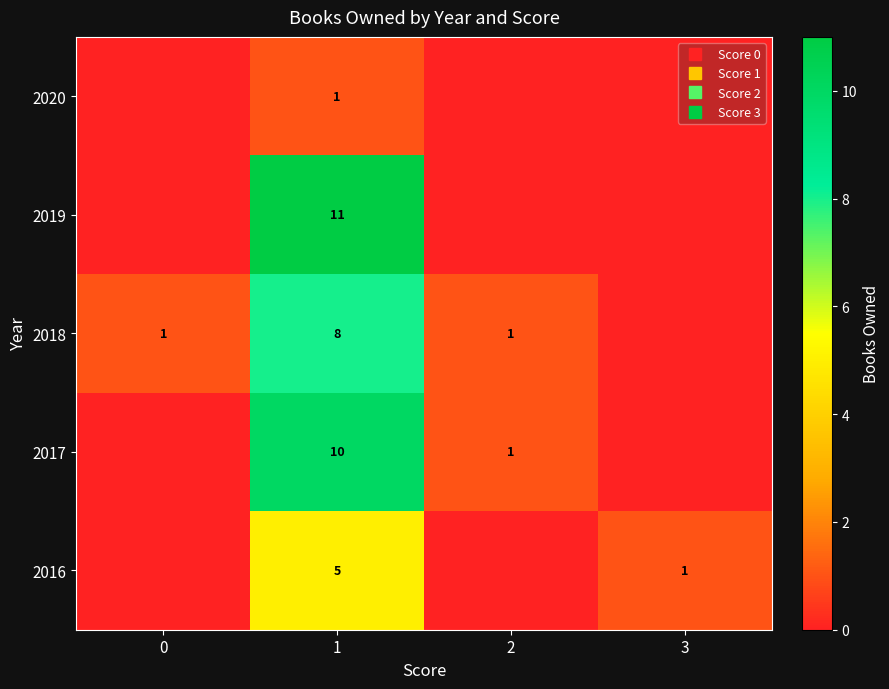

At which category is the sum across all series the highest?

1